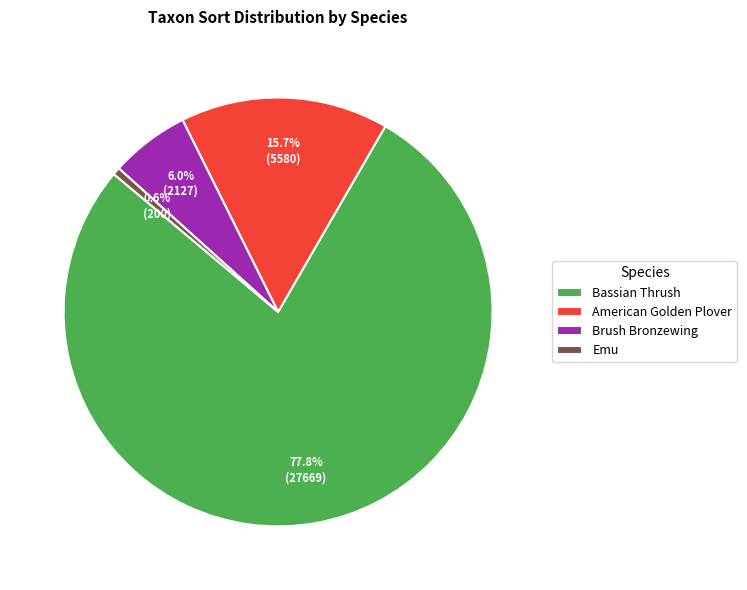

Rank the categories by value from lowest to highest.

Emu, Brush Bronzewing, American Golden Plover, Bassian Thrush